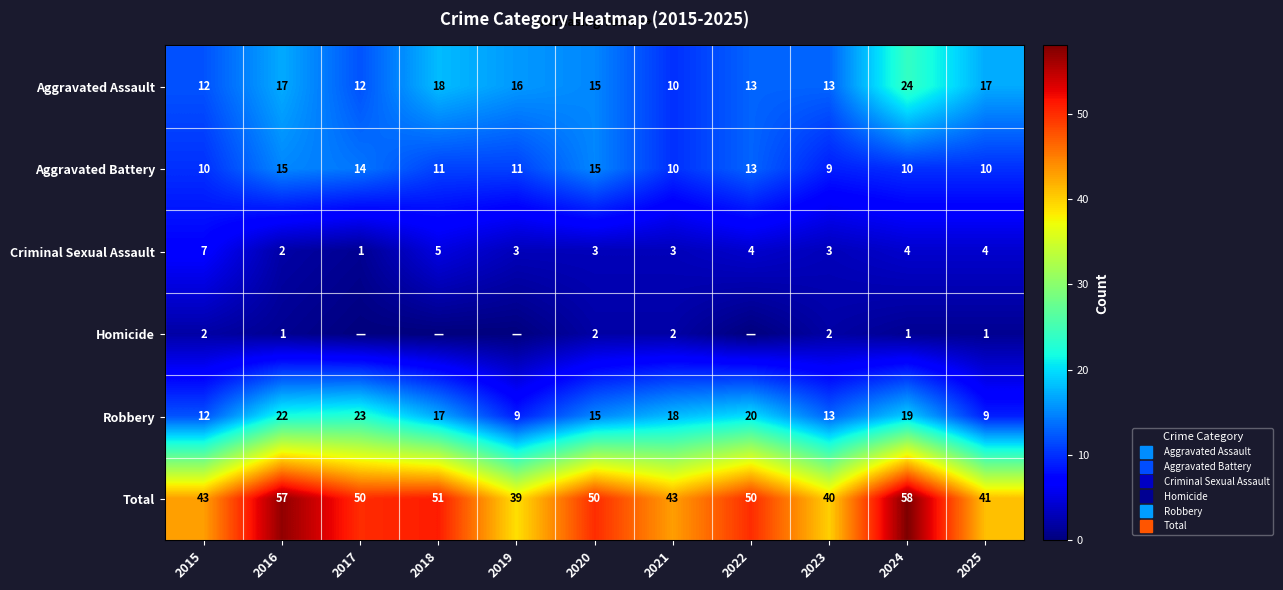

Is the value of Homicide at 2023 greater than the value of Criminal Sexual Assault at 2025?

No